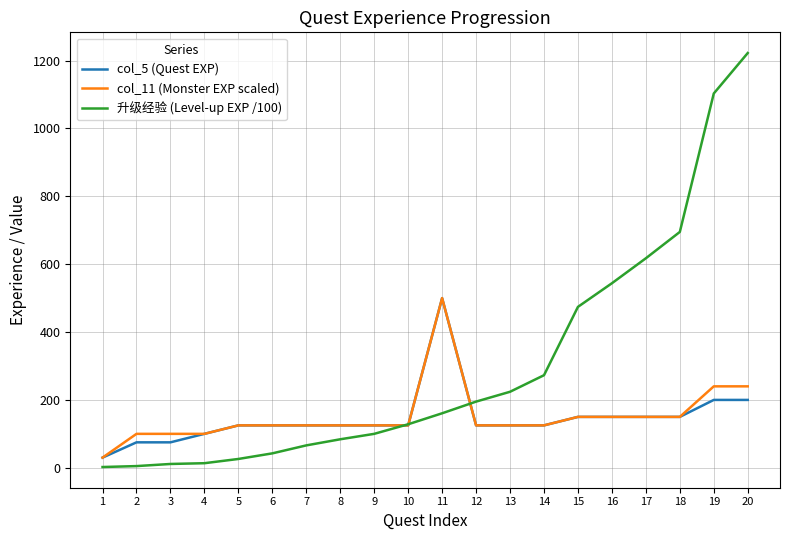

Which series has the widest spread of values?

升级经验 (Level-up EXP /100)